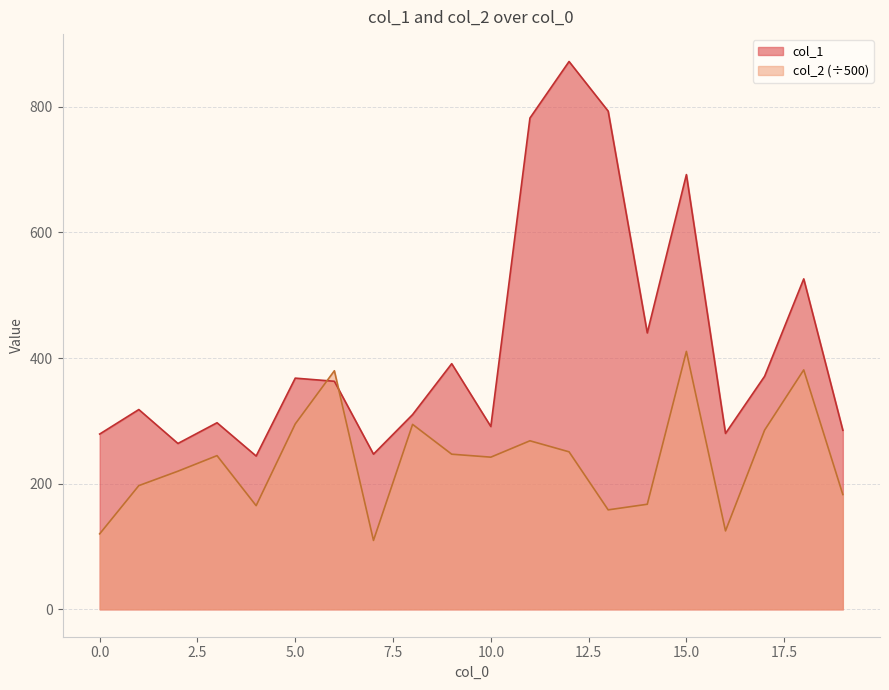

True or false: col_1 has more than 1 points higher than both neighbors.

True